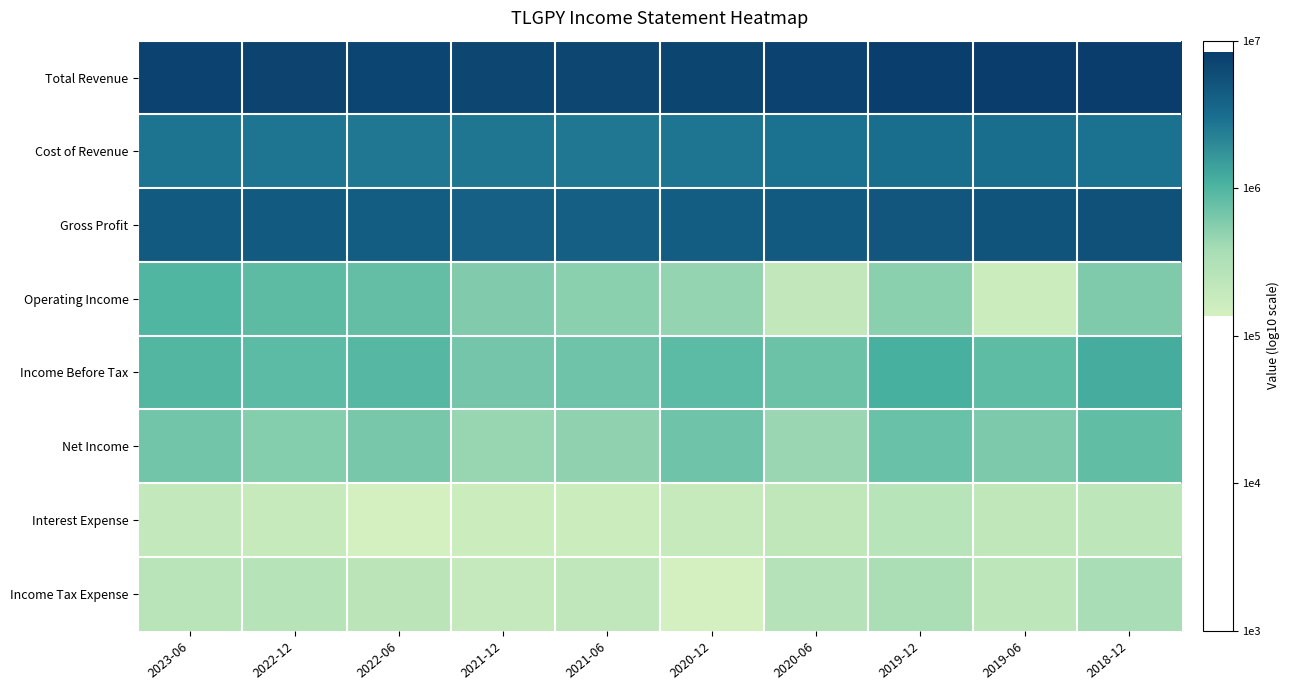

Rank the series by their maximum value, from highest to lowest.

Total Revenue, Gross Profit, Cost of Revenue, Income Before Tax, Operating Income, Net Income, Income Tax Expense, Interest Expense